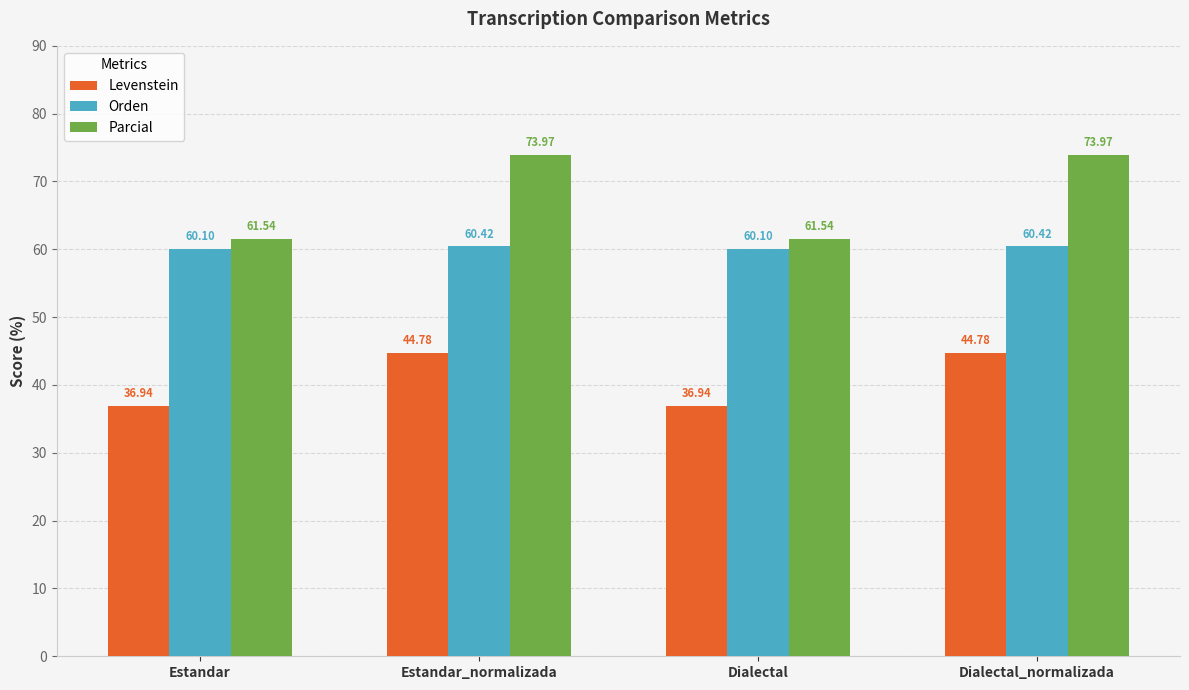

What is the total value across all series at Estandar_normalizada?

179.2